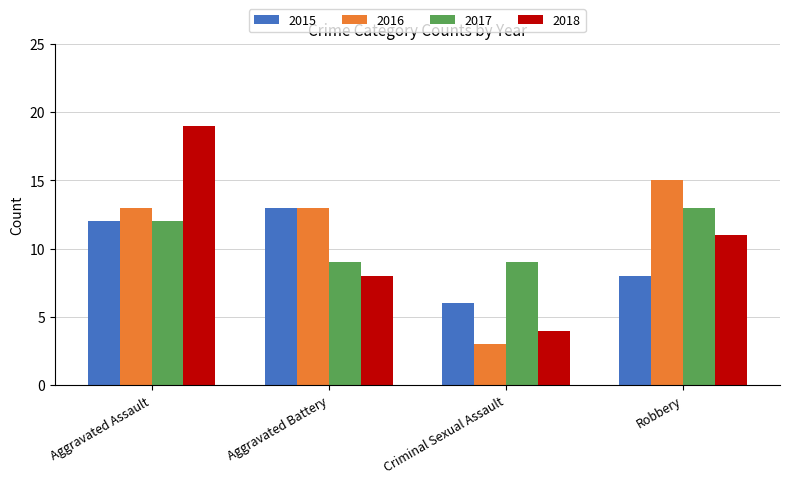

What is the label of the 2nd bar from the left?

Aggravated Battery